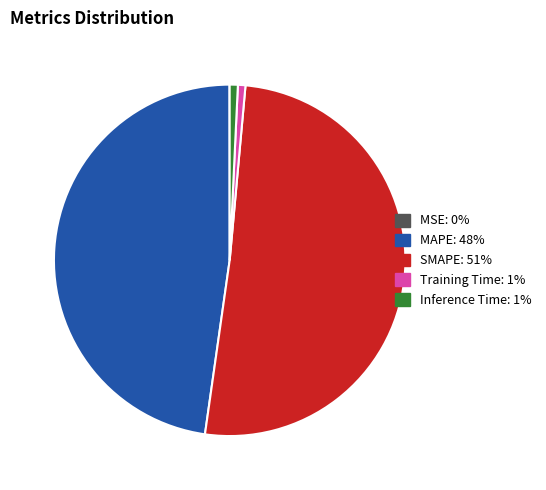

True or false: Training Time accounts for 11% of the total.

False